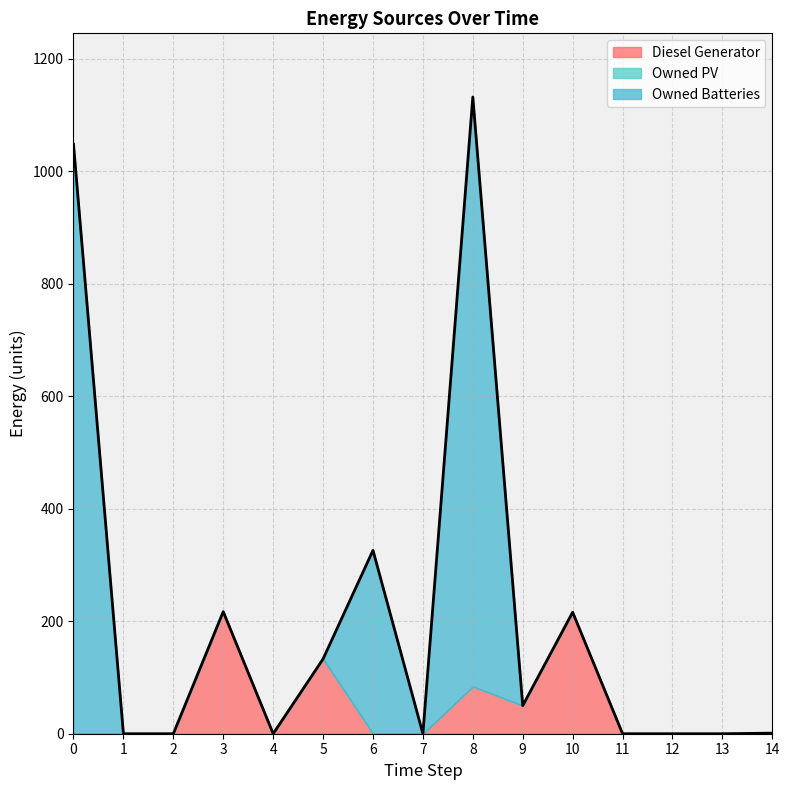

List the series in order of their overall mean, highest first.

Owned Batteries, Diesel Generator, Owned PV